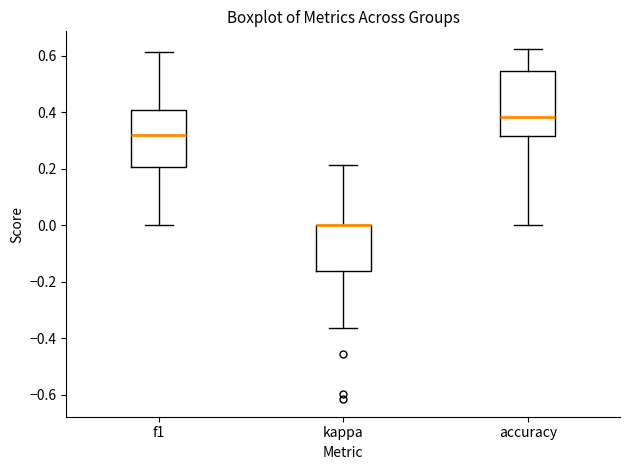

Where is the lower edge of the box for accuracy on the y-axis? The values are not printed on the chart, so give them approximately, as read against the axis.

0.32